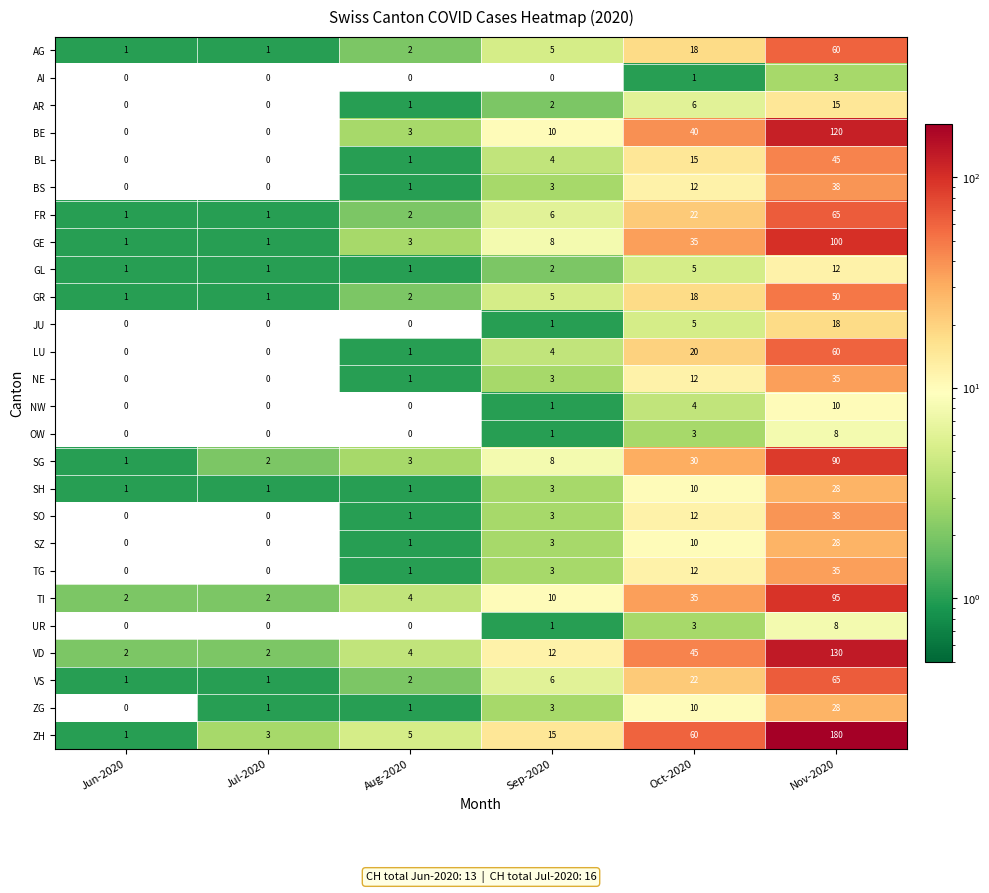

What is the sum of the JU values at Nov-2020 and Jun-2020?

18